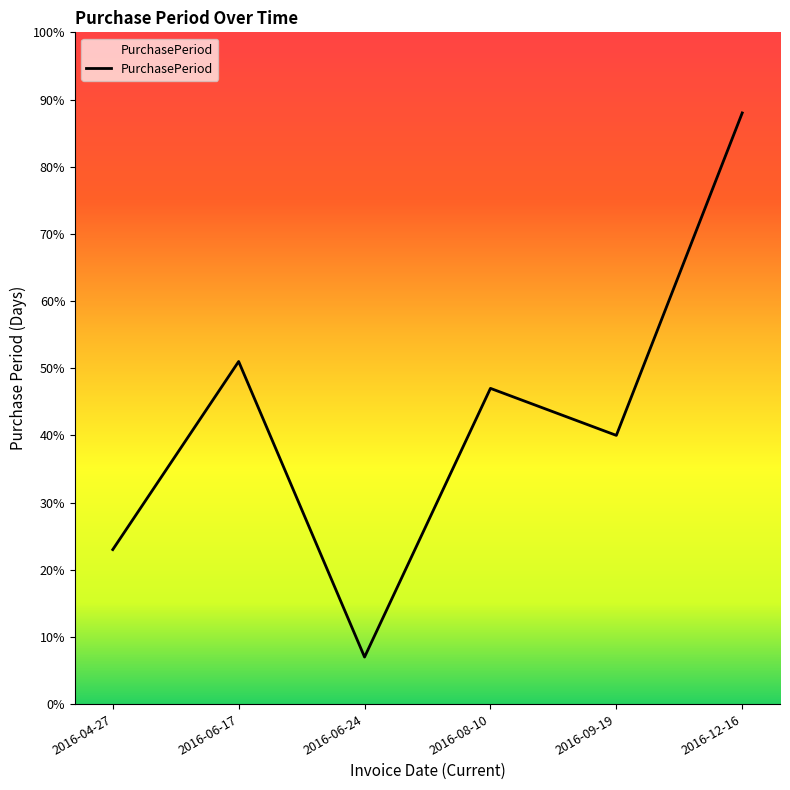

Which has a higher value, 2016-06-17 or 2016-12-16?

2016-12-16